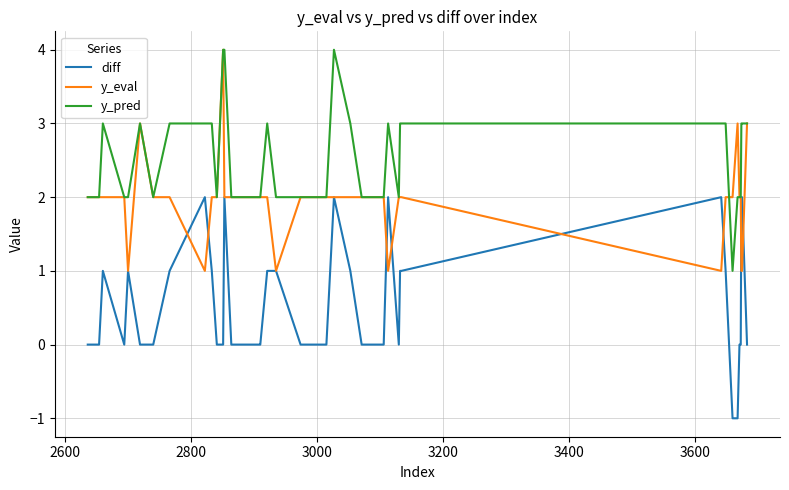

Which series has the largest total across all categories?

y_pred